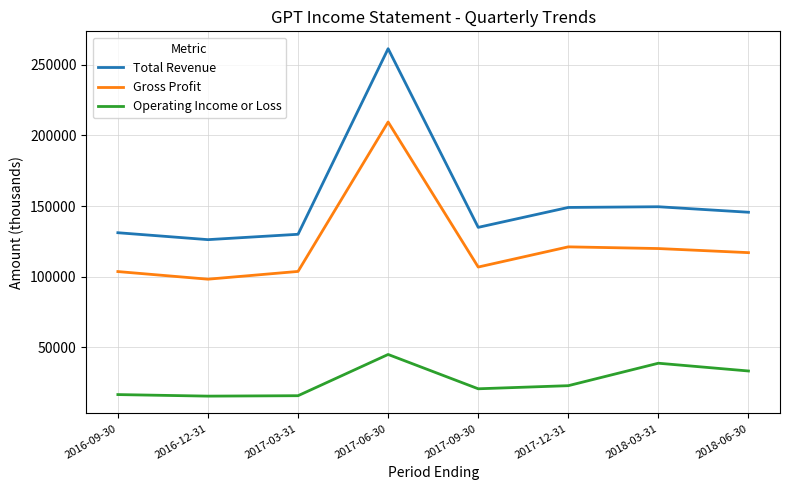

True or false: Gross Profit and Operating Income or Loss intersect in this chart.

False